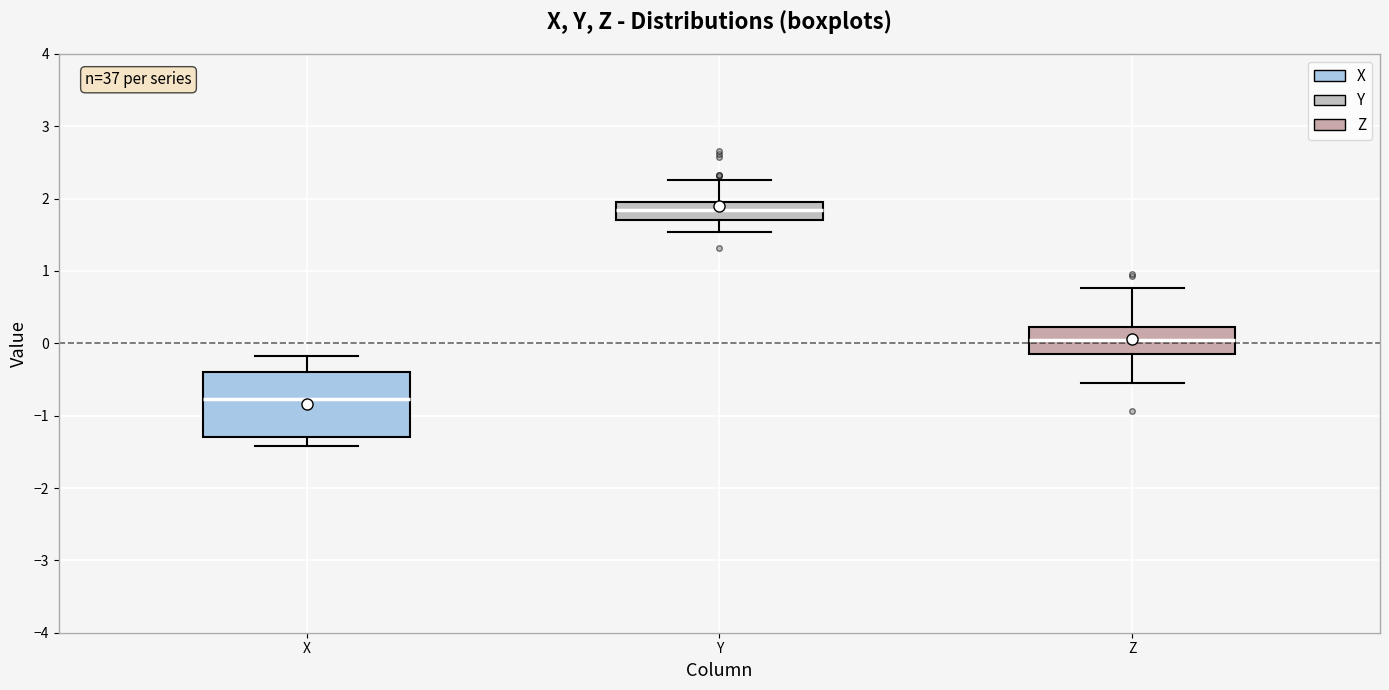

Reading left to right, read every box against the y-axis: the position of its median line, the range the box covers, and the ends of its whiskers. The values are not printed on the chart, so give them approximately, as read against the axis.

X: median -0.8, box -1.3 to -0.4, whiskers -1.4 to -0.2
Y: median 1.8, box 1.7 to 1.9, whiskers 1.5 to 2.3
Z: median 0.0, box -0.2 to 0.2, whiskers -0.6 to 0.8